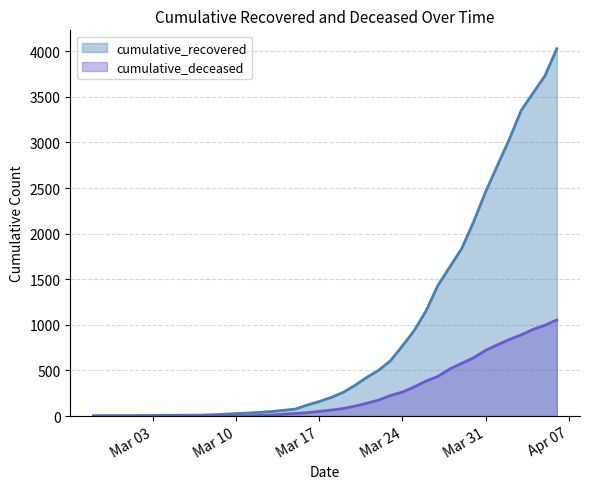

Rank the series by their average value, from highest to lowest.

cumulative_recovered, cumulative_deceased